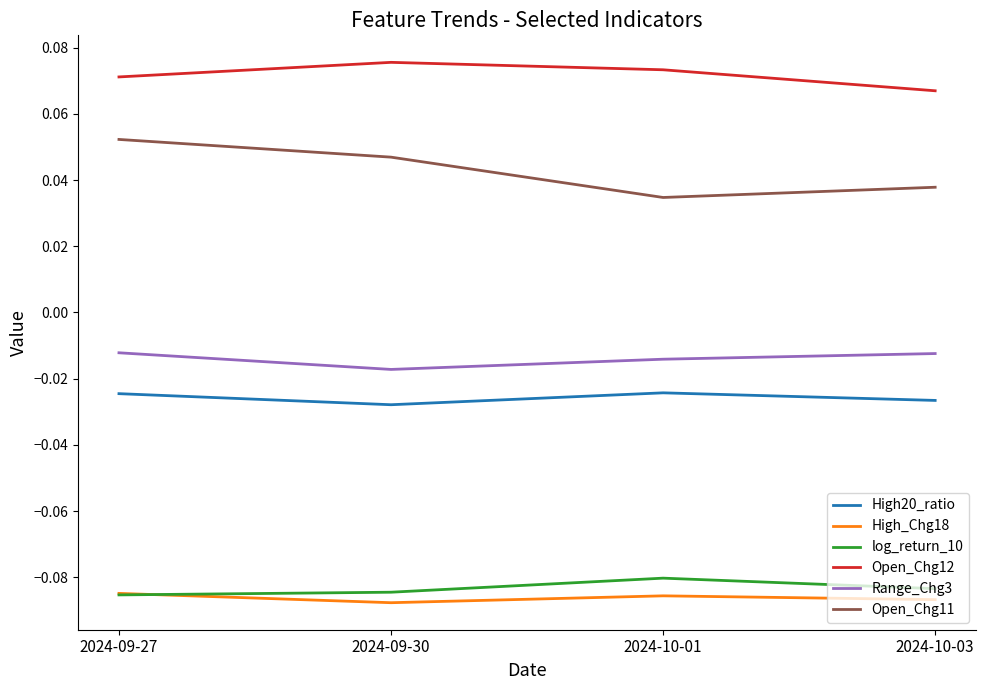

At how many categories does at least one series exceed 0?

4